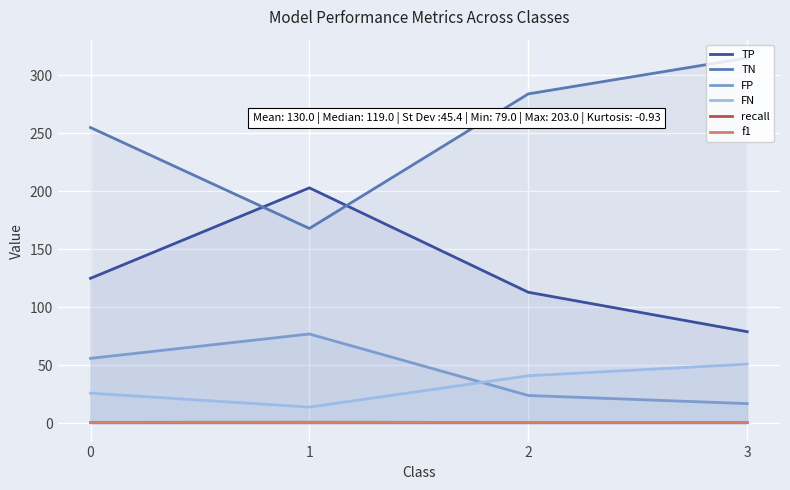

Rank the series at 0 from highest to lowest value.

TN, TP, FP, FN, recall, f1